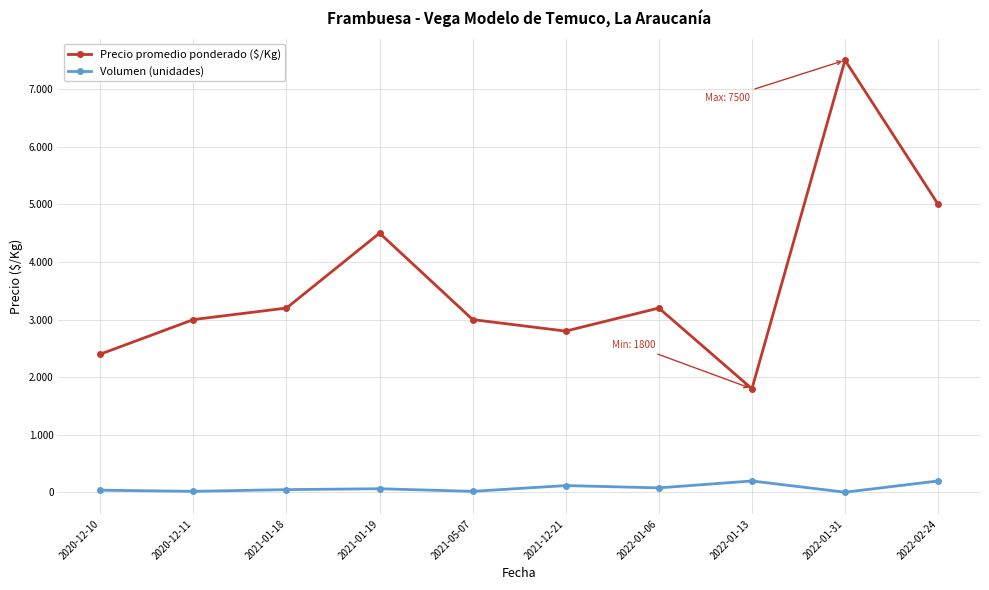

What are all the series names shown in the legend?

Precio promedio ponderado ($/Kg), Volumen (unidades)